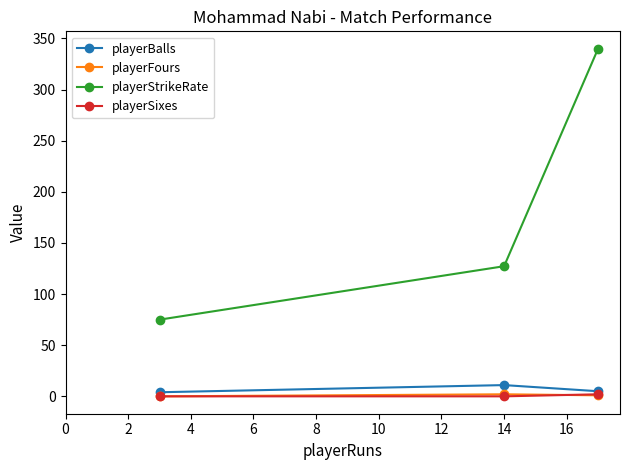

What is the highest value of the playerBalls series?

11.0